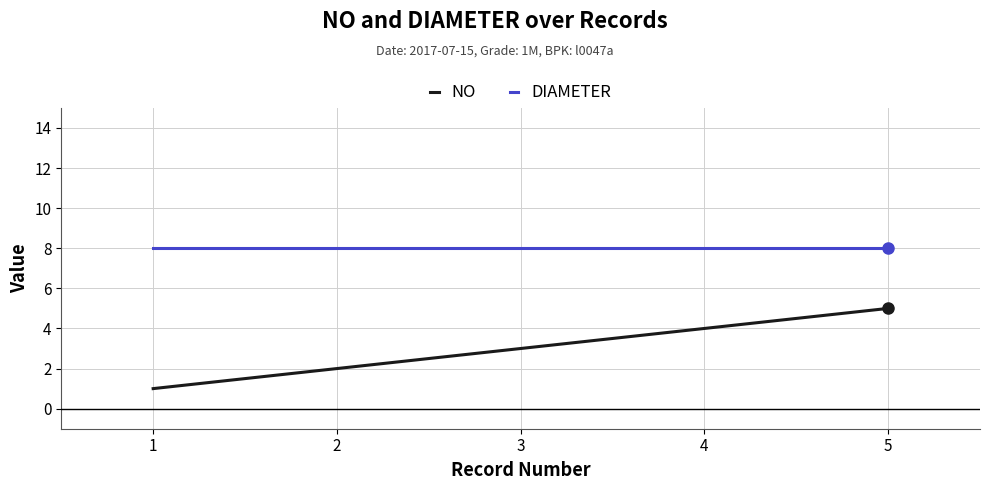

Does the chart have visible grid lines?

Yes